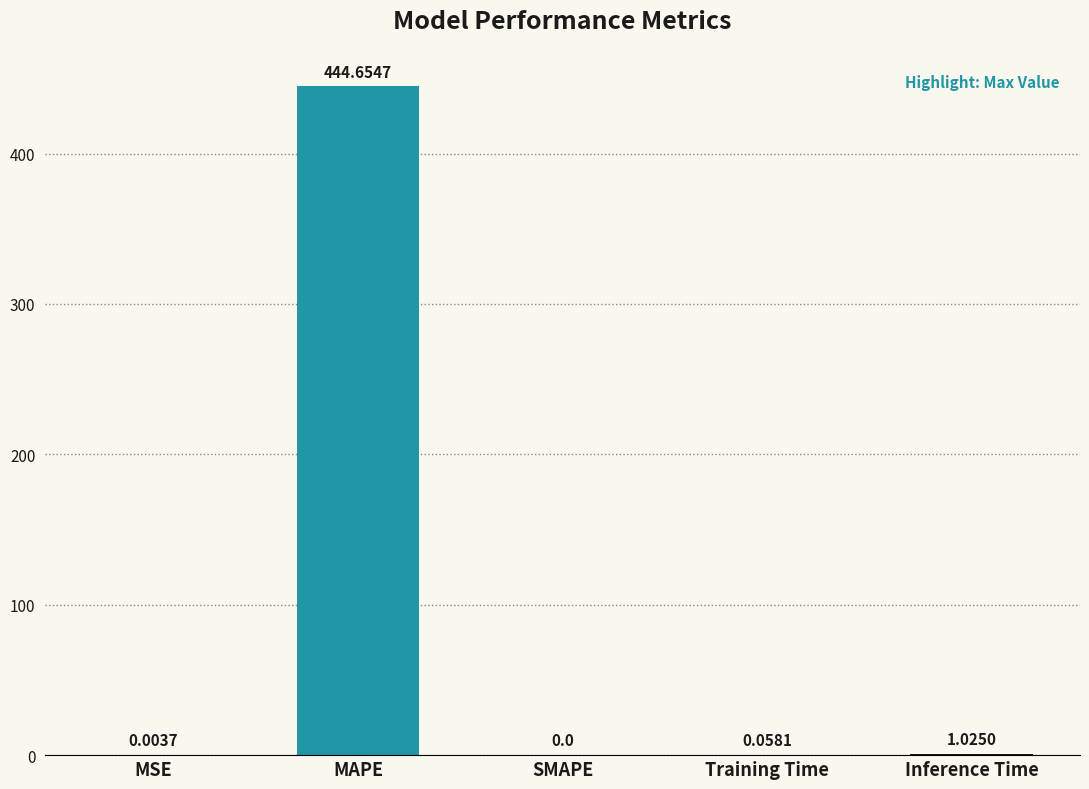

List the labels in order of value, largest first.

MAPE, Inference Time, Training Time, MSE, SMAPE